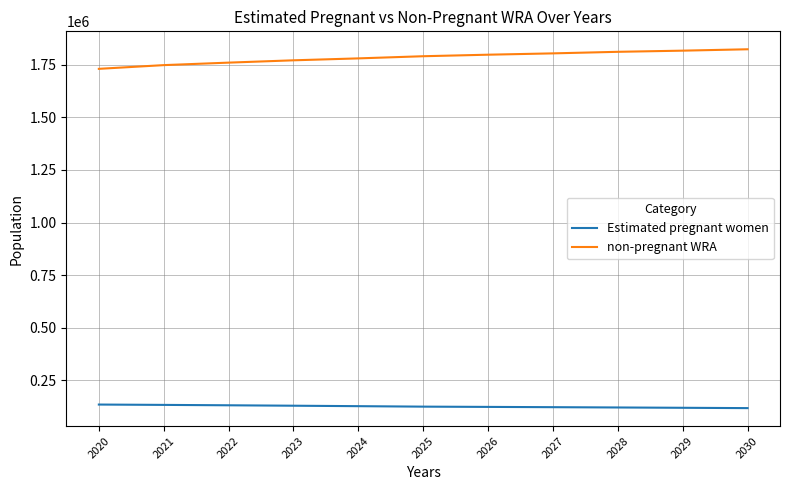

Rank the series by their maximum value, from lowest to highest.

Estimated pregnant women, non-pregnant WRA